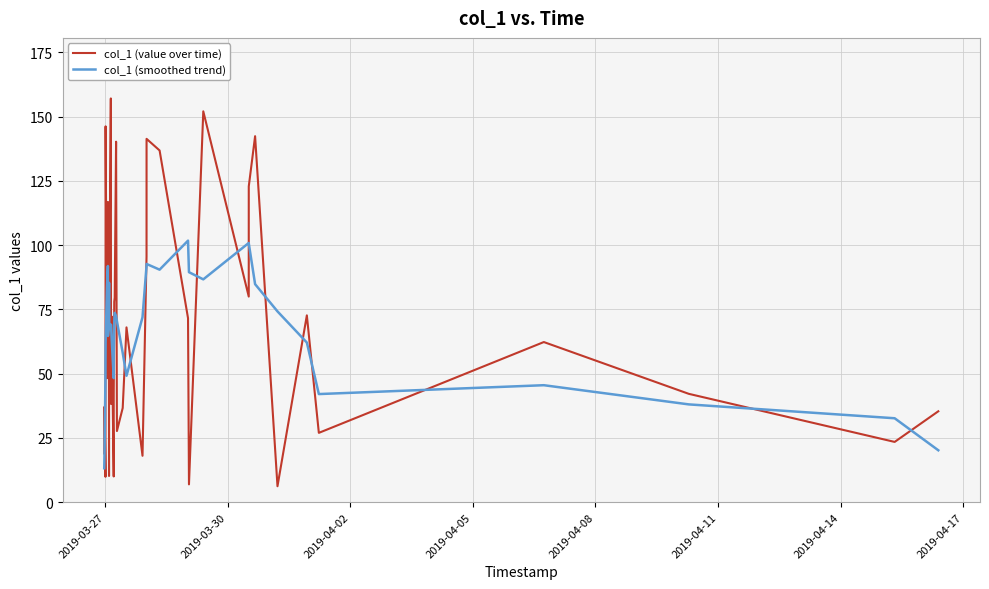

What is the minimum value for col_1 (smoothed trend)?

13.2